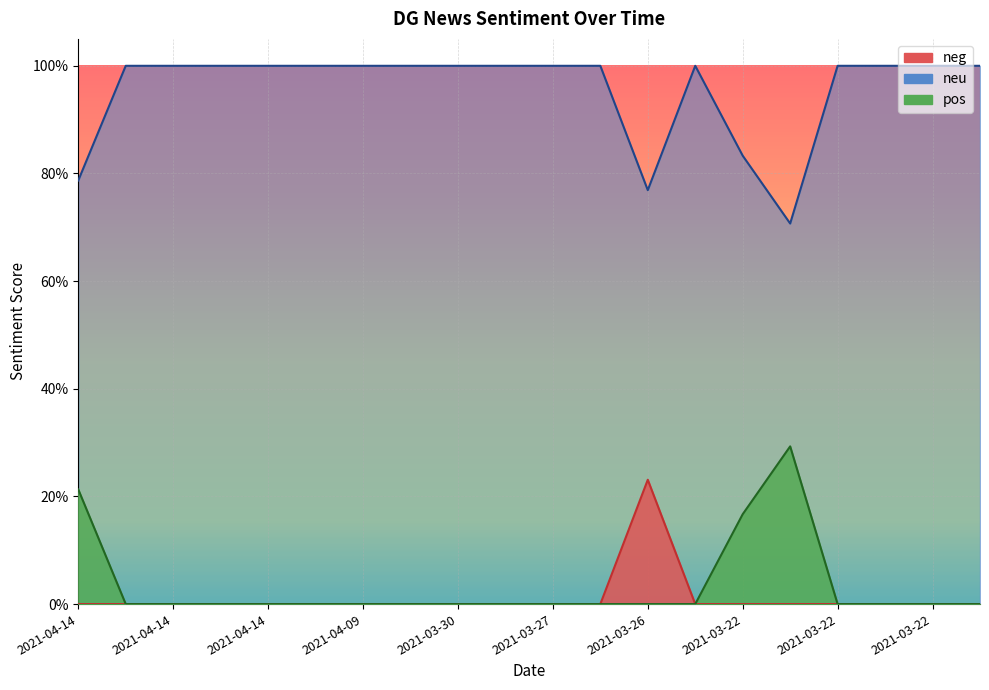

What is the sum of the neu values at 2021-04-14 and 2021-04-05?

2.0